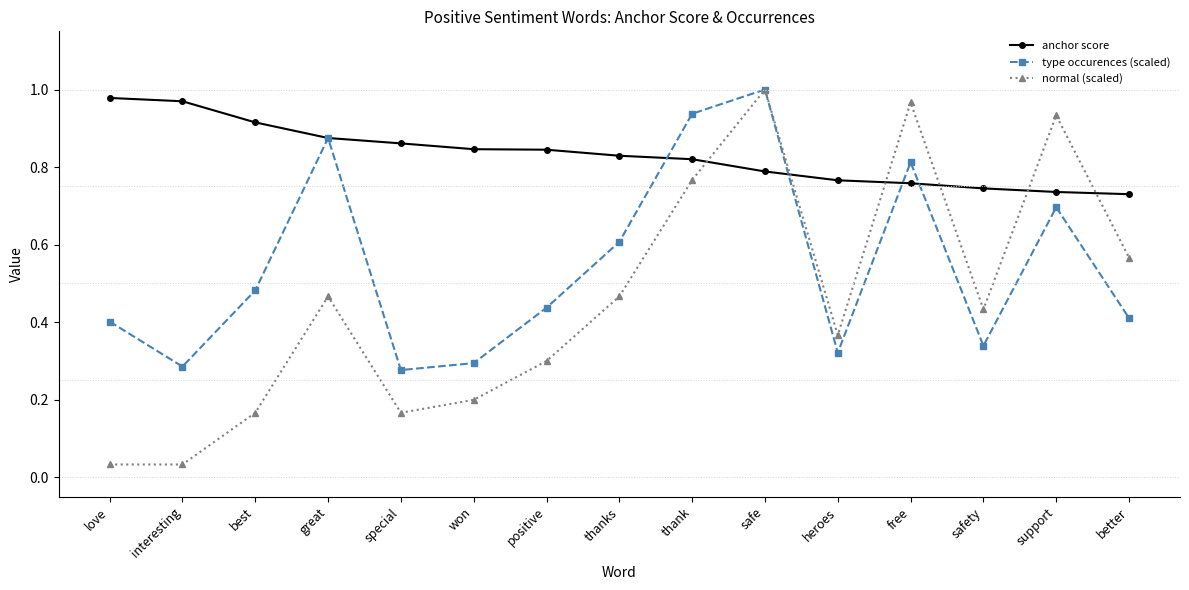

Where is the first local maximum for normal (scaled)?

great